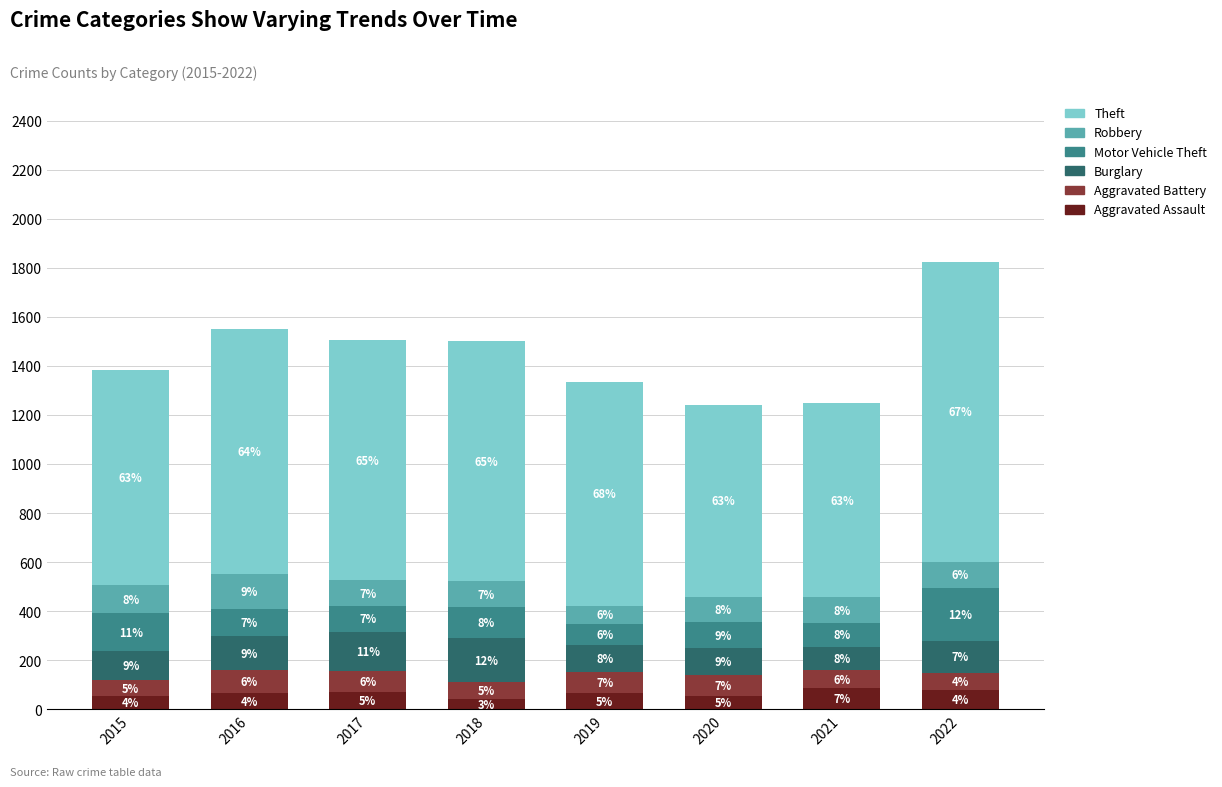

Does the chart contain any negative values?

No